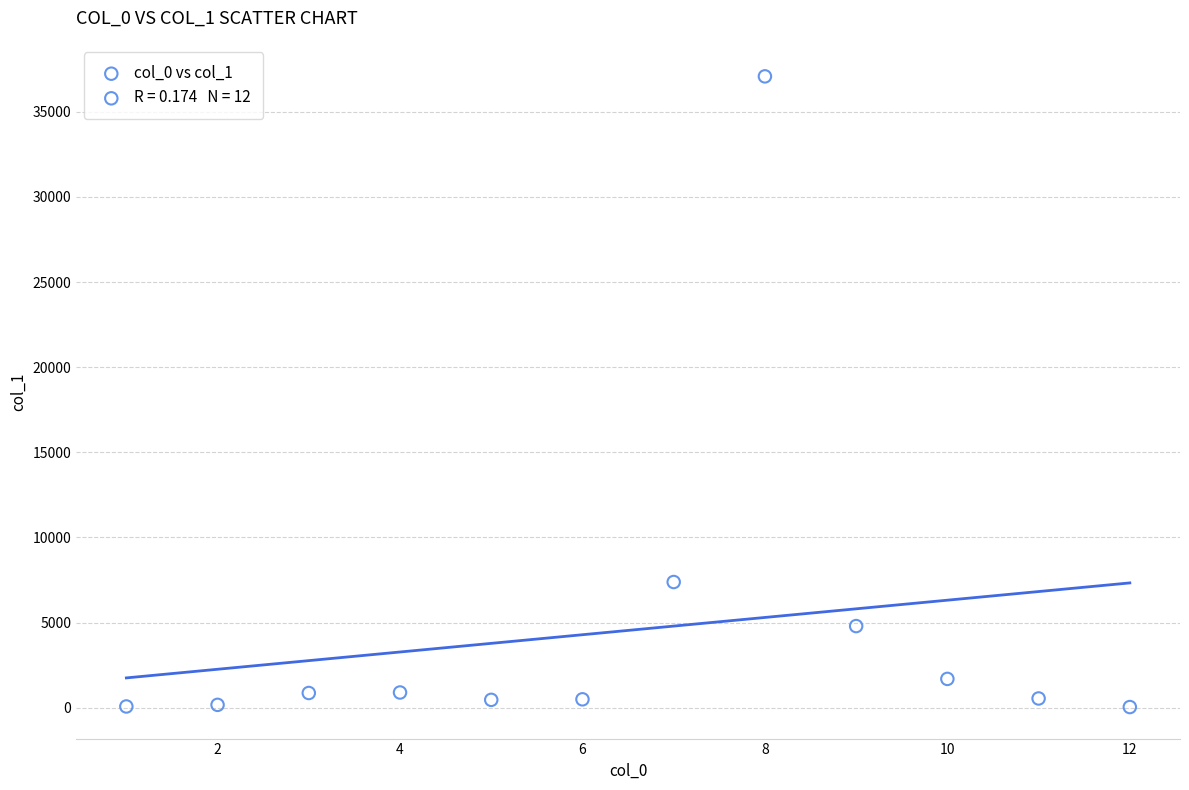

What Y value in the scatter plot is closest to 18562?

7384